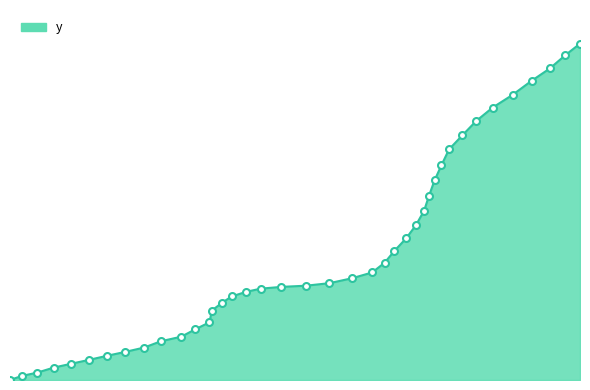

Is this an area chart (filled region under the line)?

Yes